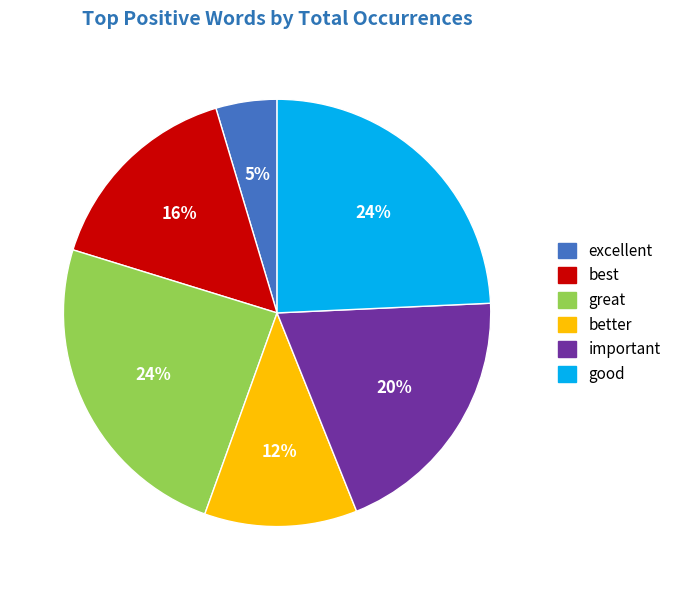

The great slice represents 24% of the pie. True or false?

True